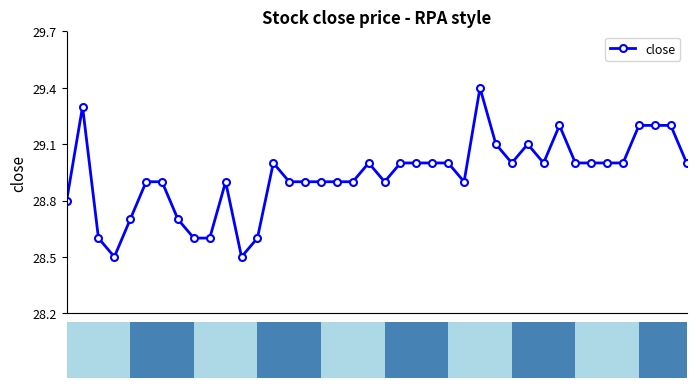

True or false: the data shows 19.2 at 38.

False